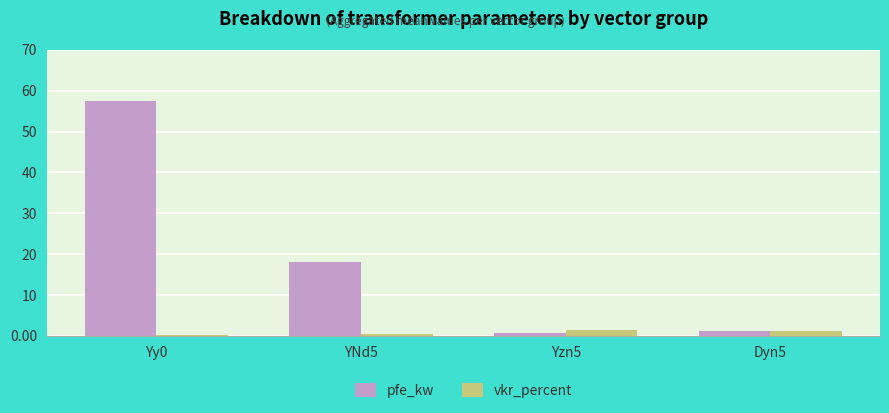

Which series has the widest spread of values?

pfe_kw